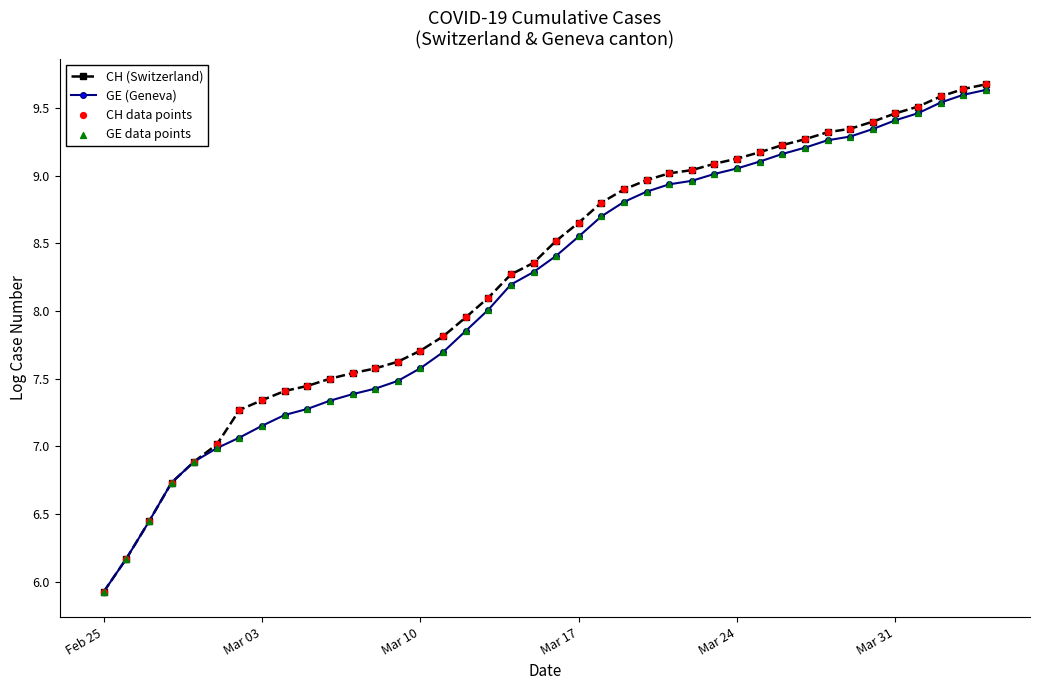

Which series has the largest range (max minus min)?

CH (Switzerland)